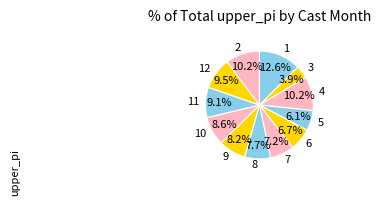

Which slice is the largest?

1